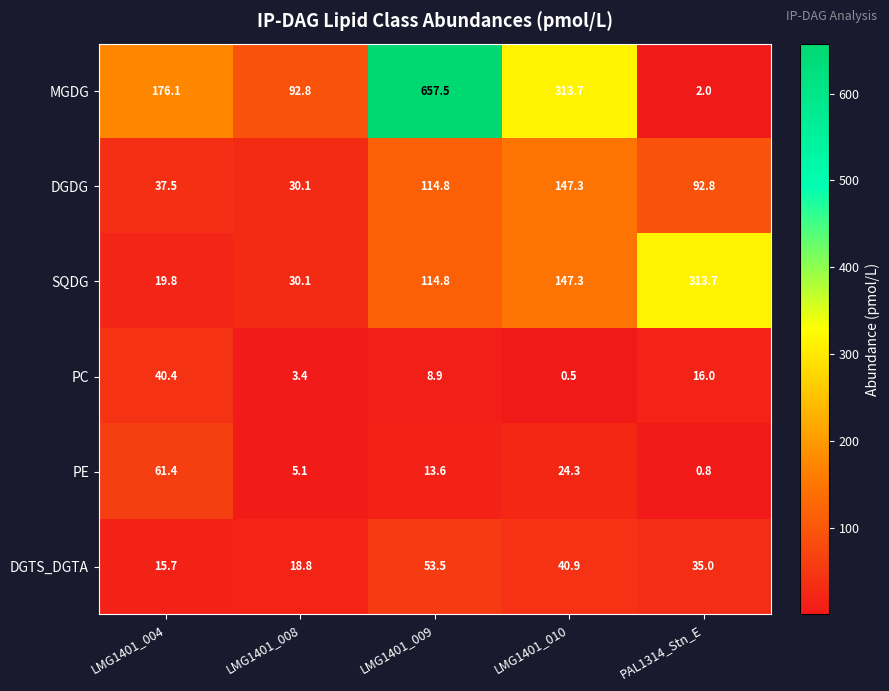

True or false: PC has a value of 15.2 at LMG1401_009.

False